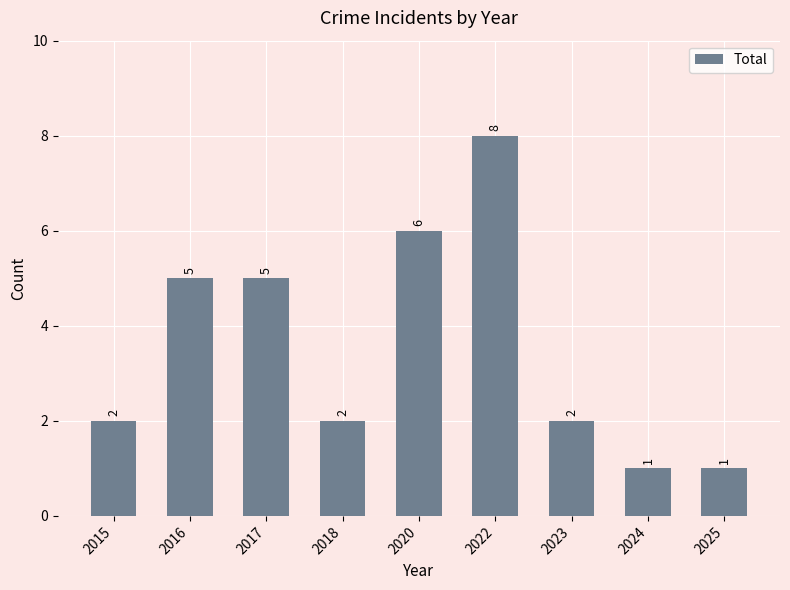

Does the chart contain any negative values?

No